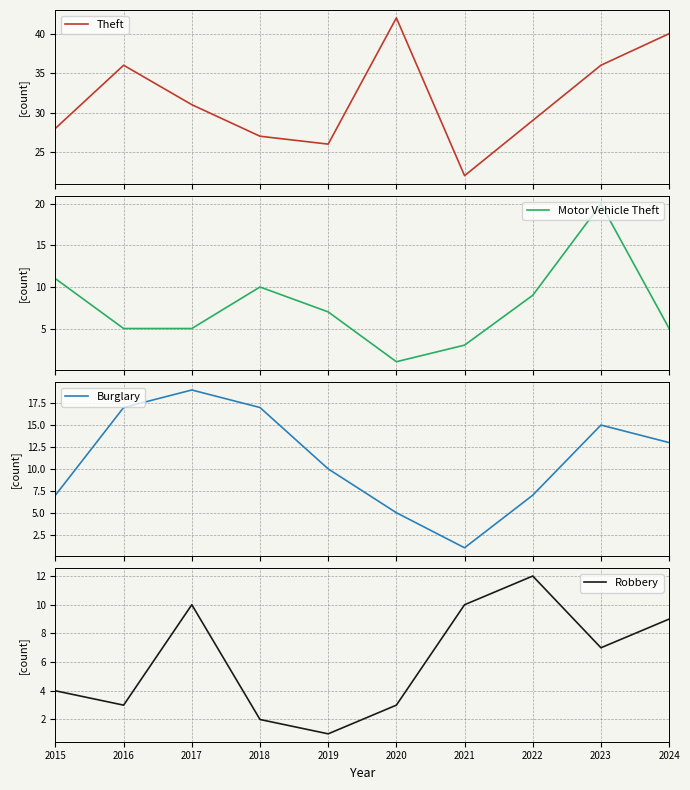

What are all the series names shown in the legend?

Theft, Motor Vehicle Theft, Burglary, Robbery